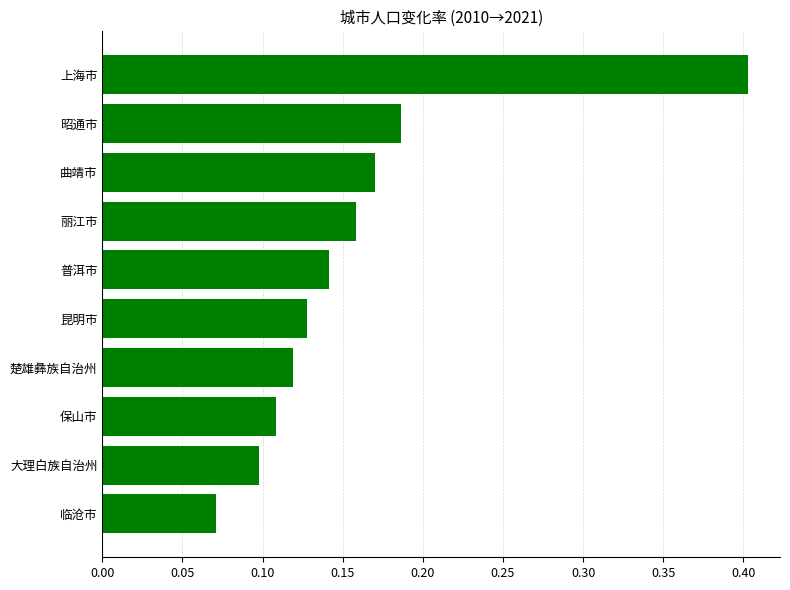

The value at 大理白族自治州 is 0.2. True or false?

False